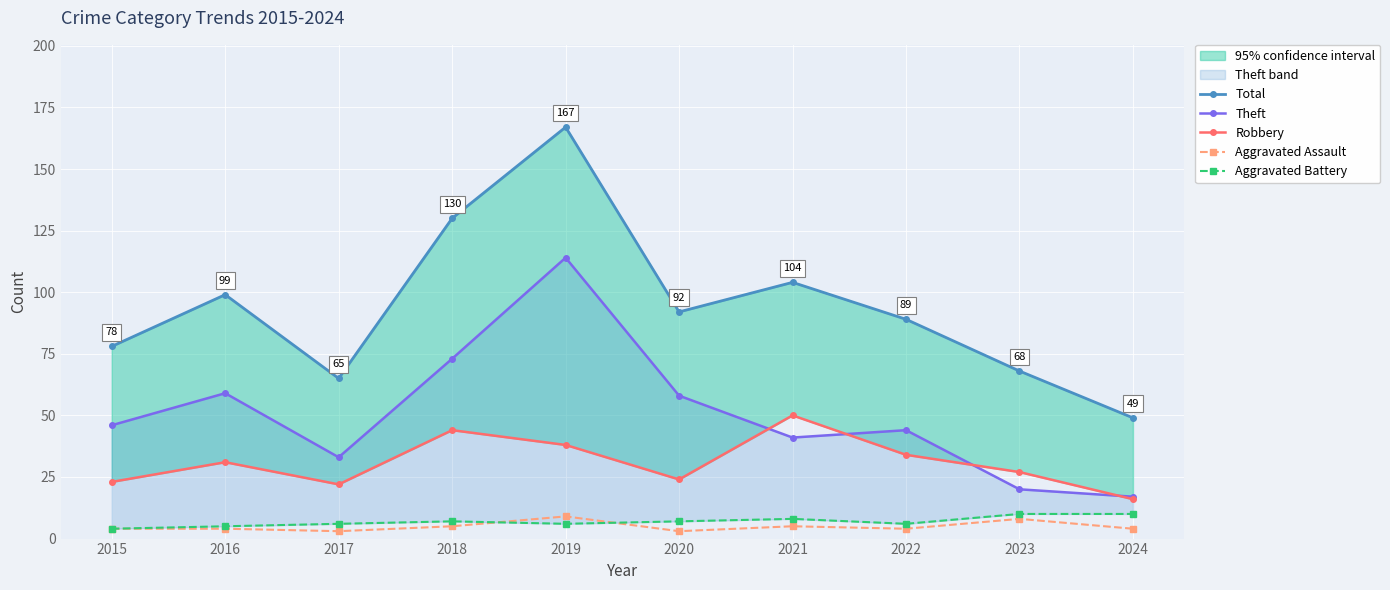

What is the difference between the maximum and second lowest values in the Aggravated Assault series?

6